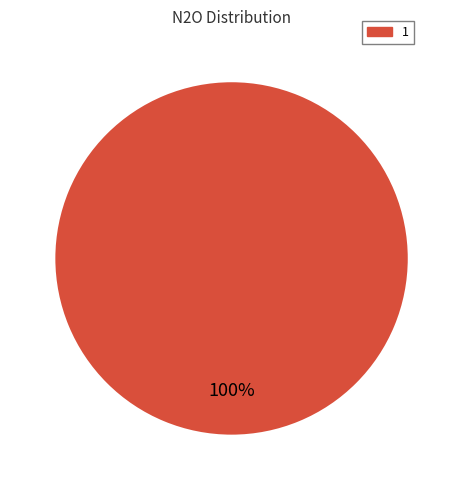

Is there a majority slice in this chart?

Yes